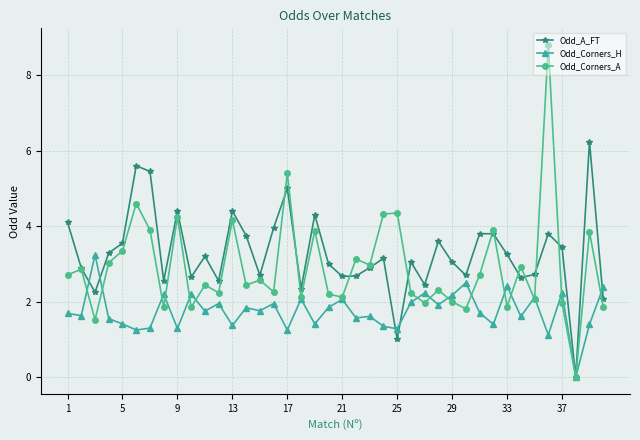

What is the difference between the maximum and minimum values in the Odd_A_FT series?

6.2